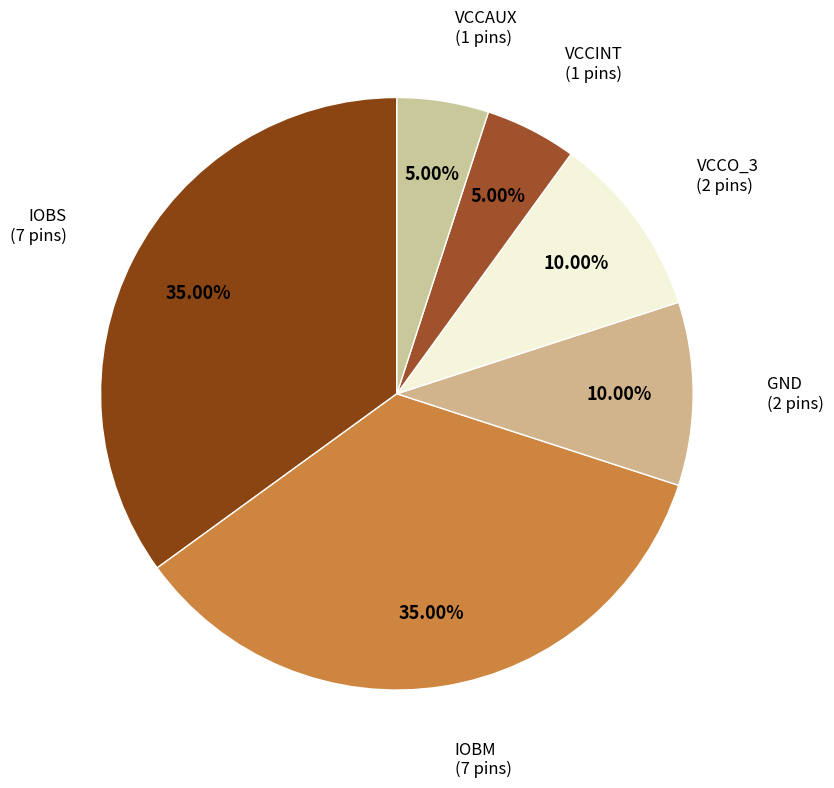

Is there any slice that represents more than half of the pie?

No